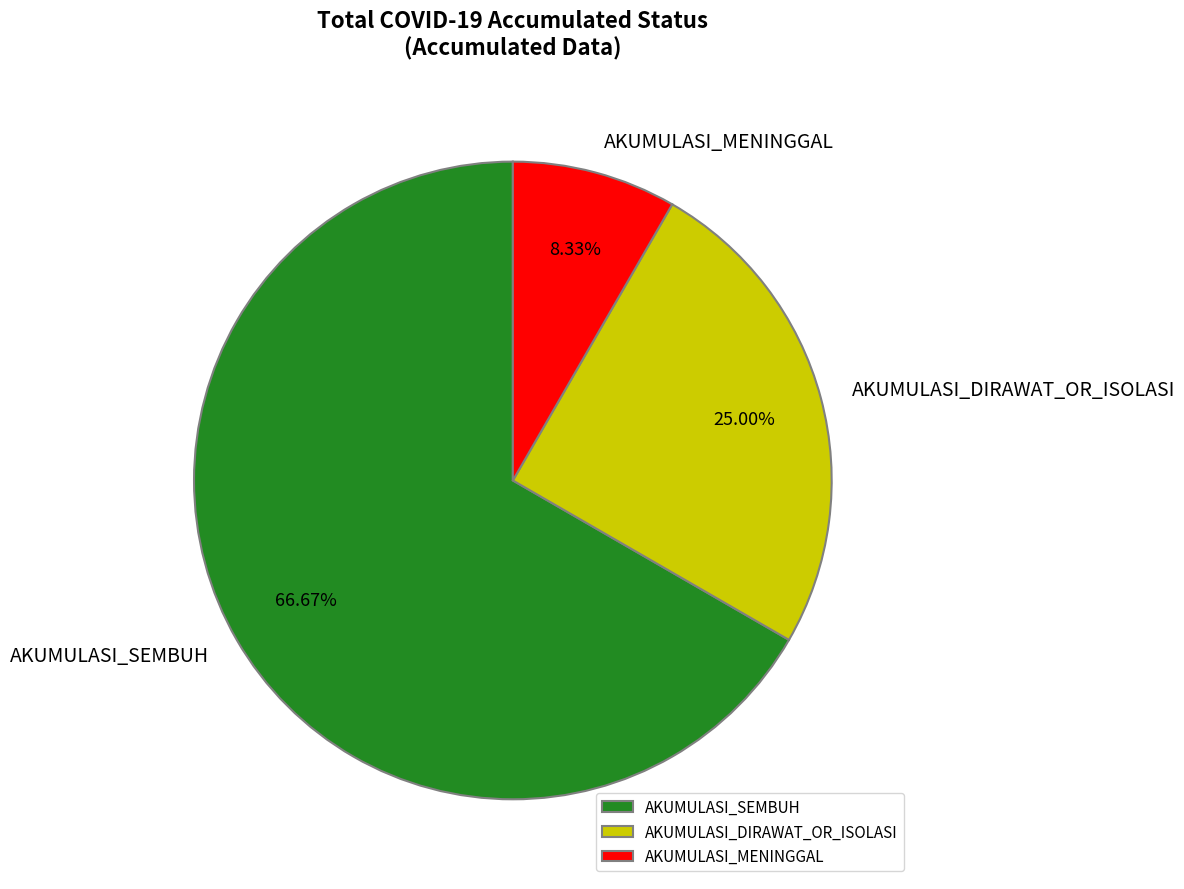

Which category has the biggest portion of the pie?

AKUMULASI_SEMBUH